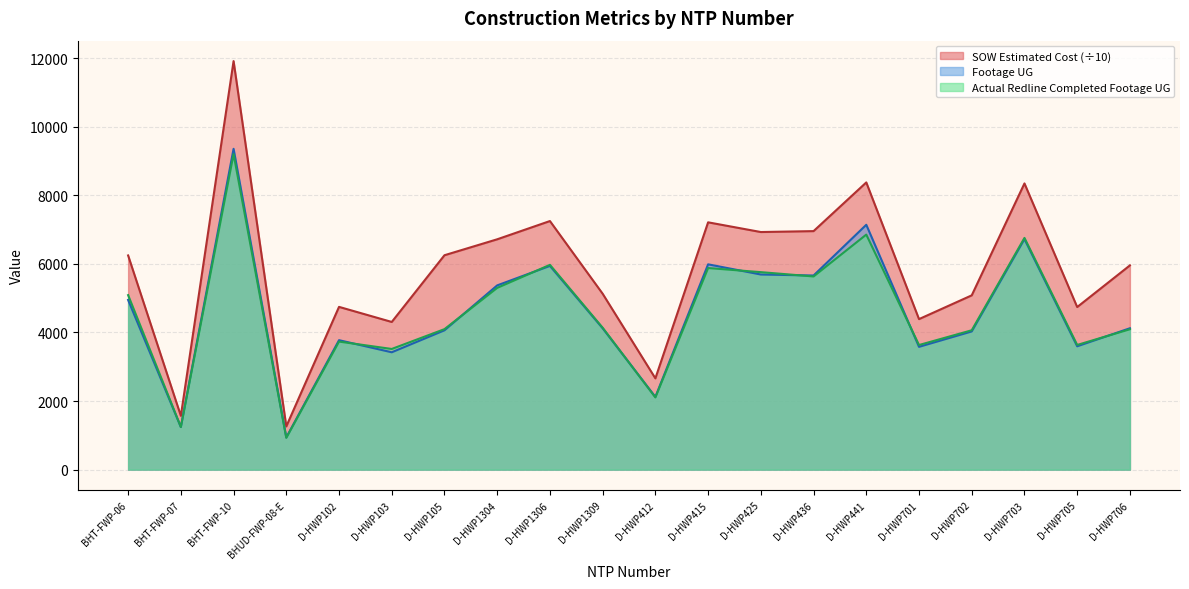

Is the value of Actual Redline Completed Footage UG at D-HWP103 greater than the value of Footage UG at D-HWP415?

No